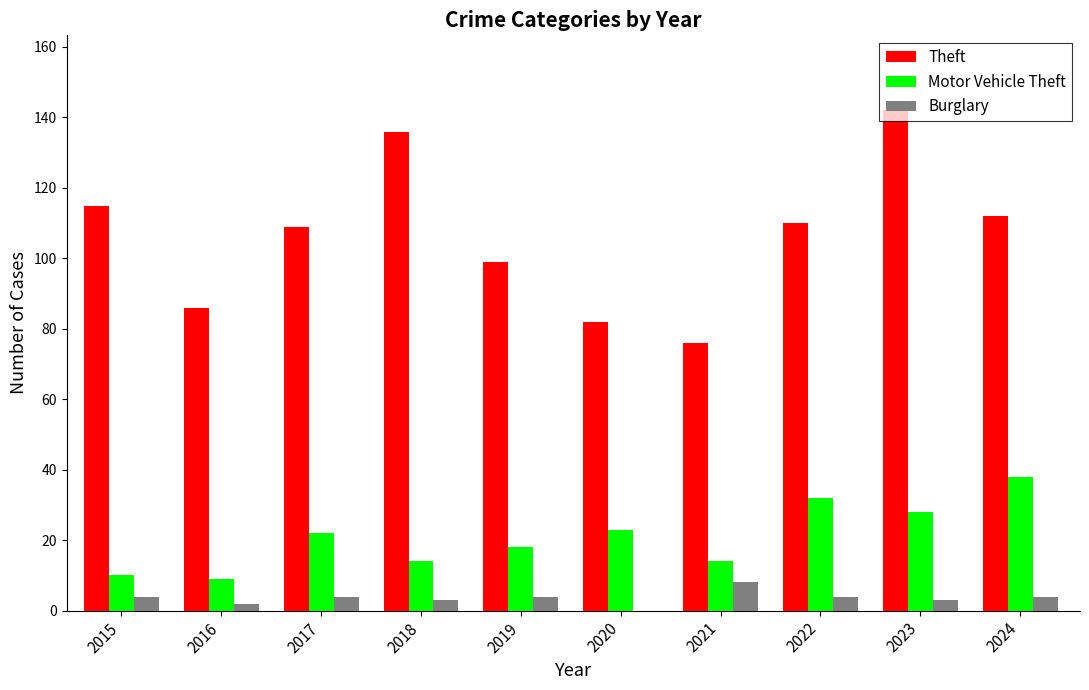

Is it true that Theft equals 187 at 2022?

False